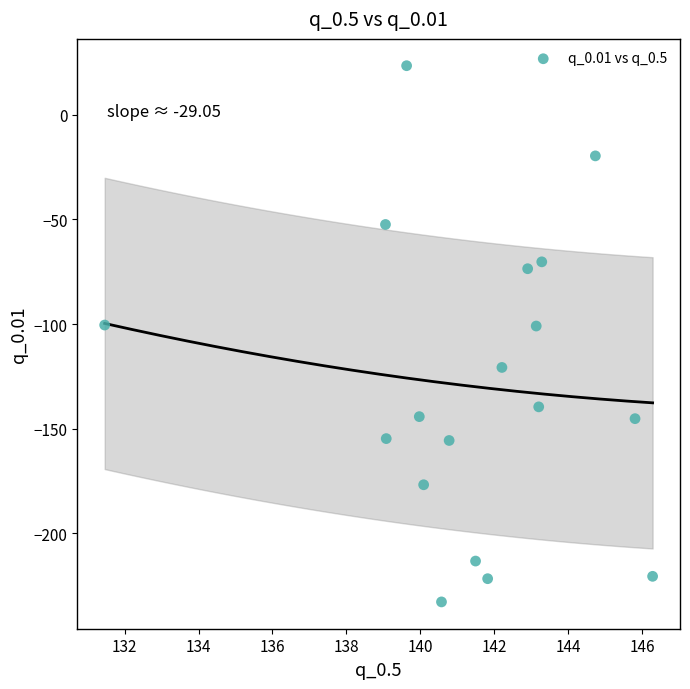

What is the range of Y values (max minus min)?

256.1